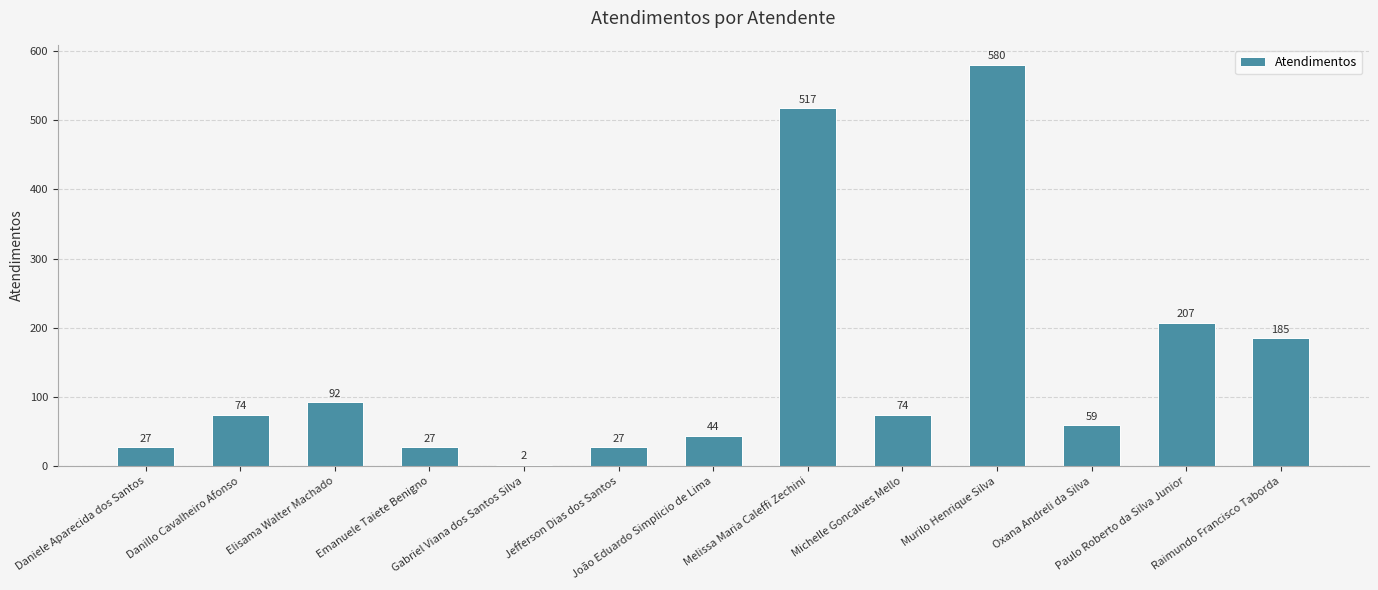

What is the difference between the maximum and minimum values?

578